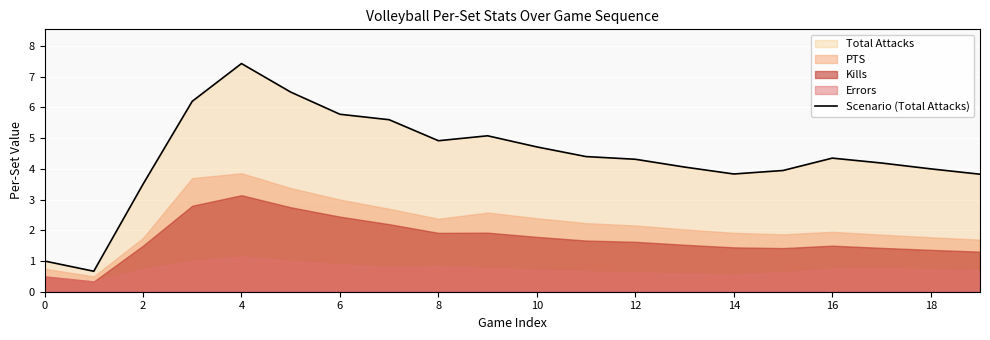

Reading left to right, extract all data points from this chart.

1.0	0.7	3.5	6.2	7.4	6.5	5.8	5.6	4.9	5.1	4.7	4.4	4.3	4.1	3.8	3.9	4.3	4.2	4.0	3.8